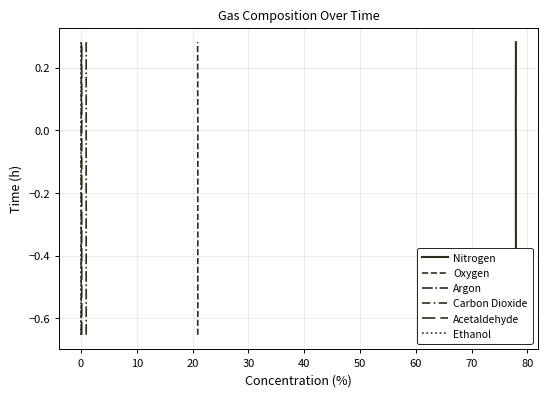

How many lines are shown in the chart?

6